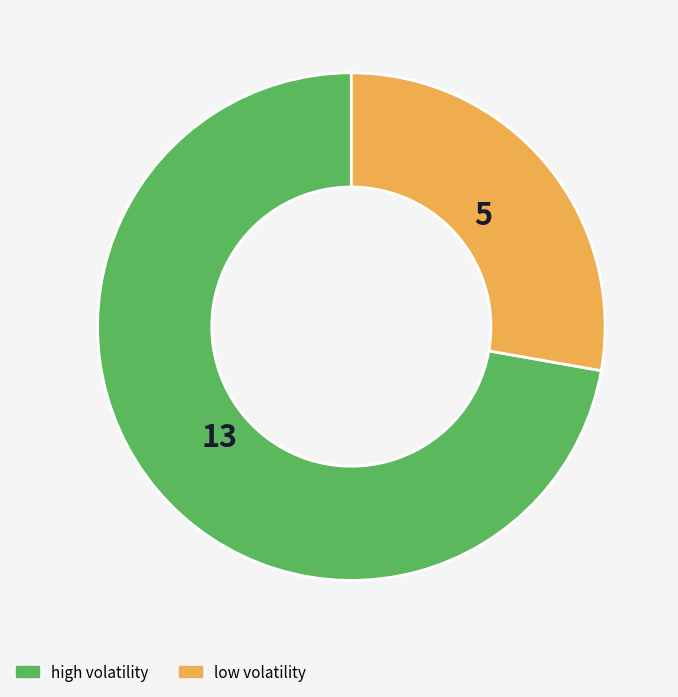

Is there any slice that represents more than half of the pie?

Yes